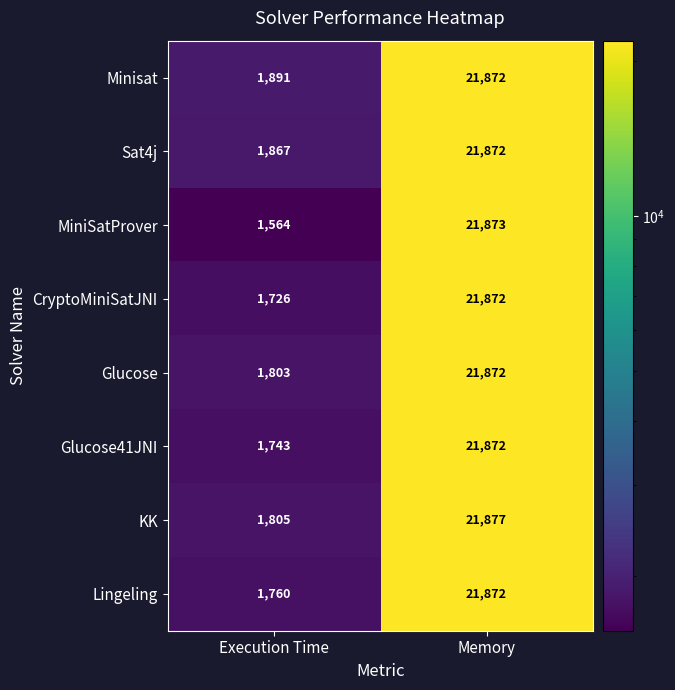

What value does the MiniSatProver series have at Execution Time?

1564